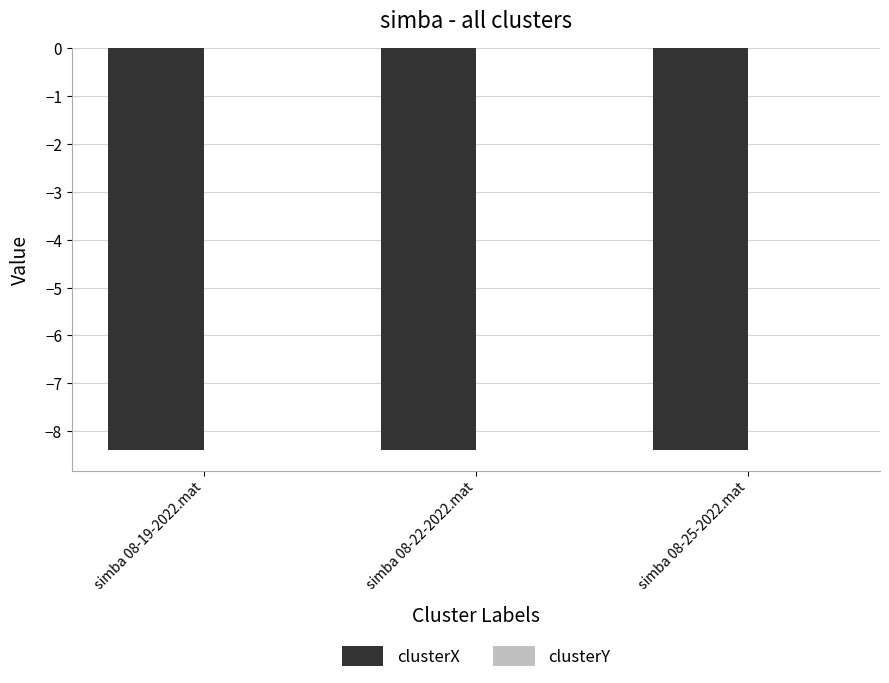

What is the highest value of the clusterX series?

-8.4